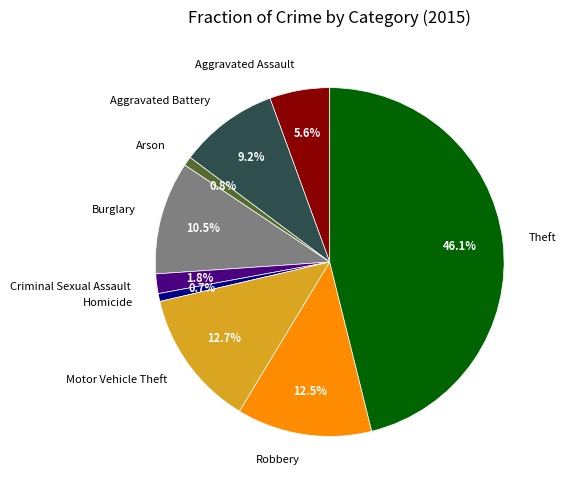

What is the largest slice in the pie chart?

Theft